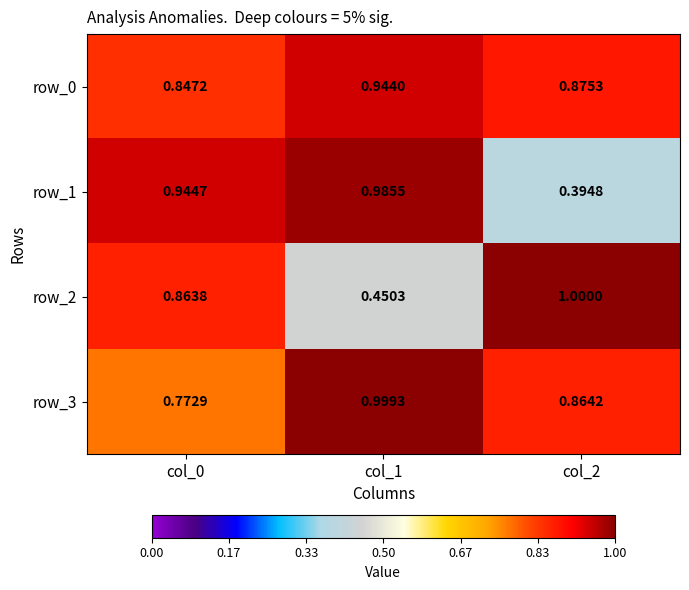

Count the number of data series in this chart.

4